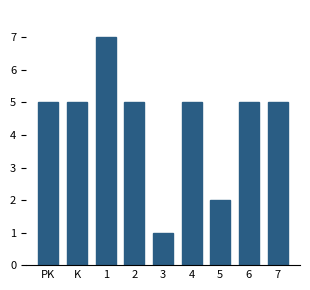

Reading left to right, list all the values displayed in this chart.

5	5	7	5	1	5	2	5	5